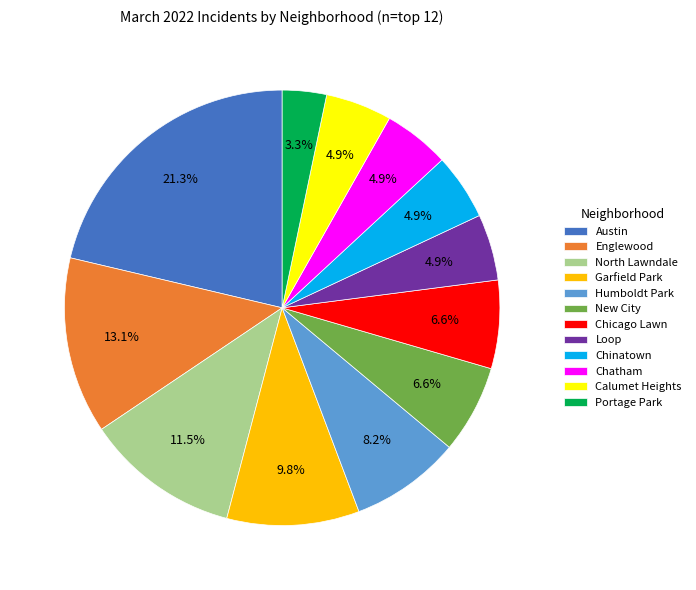

Which slice is the largest?

Austin